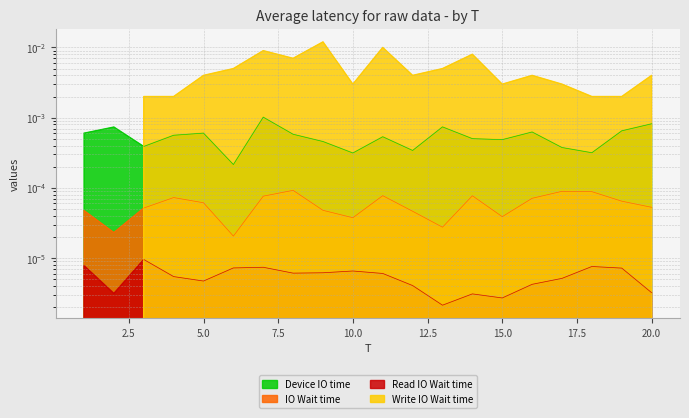

True or false: x1 and x2 cross at least once.

False